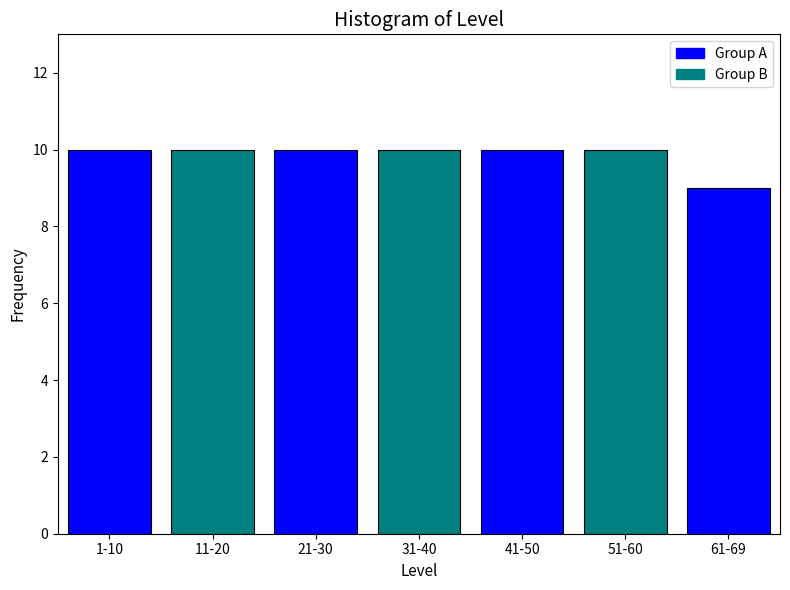

Reading left to right, transcribe all the data shown in this chart.

10	10	10	10	10	10	9